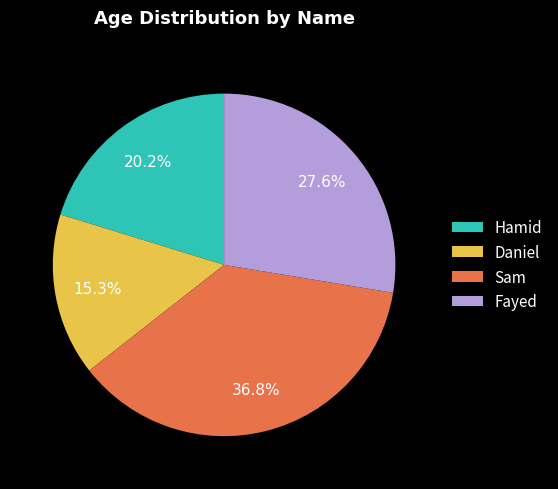

Which category has the biggest portion of the pie?

Sam